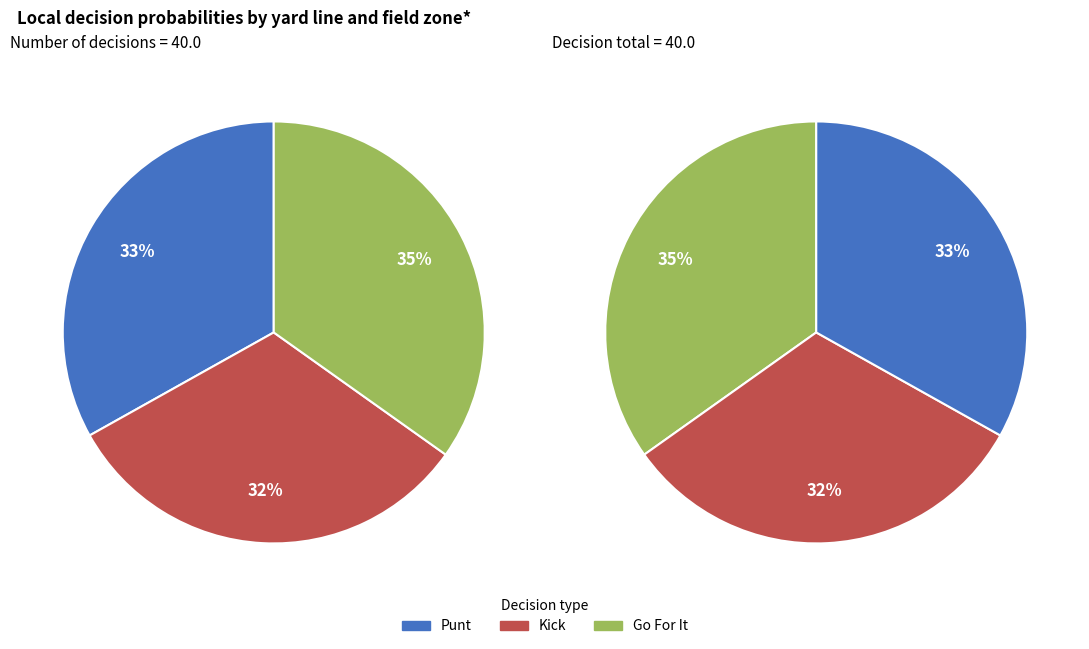

Is there any slice that represents more than half of the pie?

No